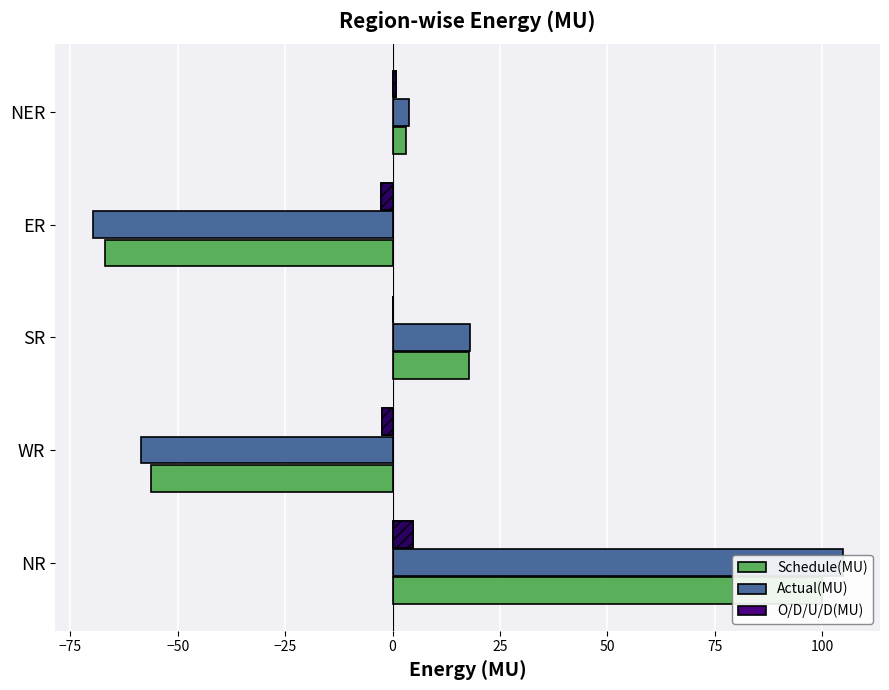

What is the sum of the Actual(MU) values at NER and SR?

21.9